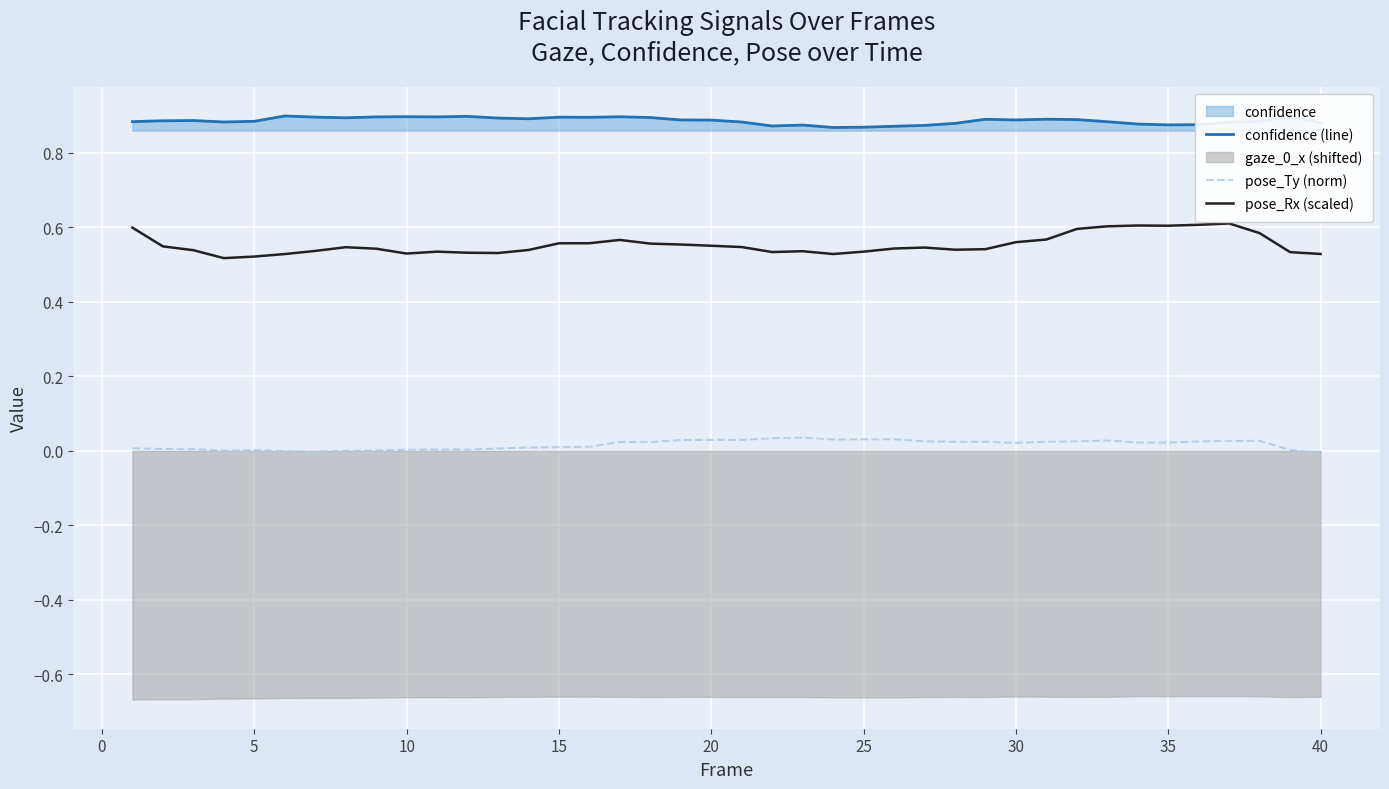

What is the highest value of the pose_Rx (scaled) series?

0.6